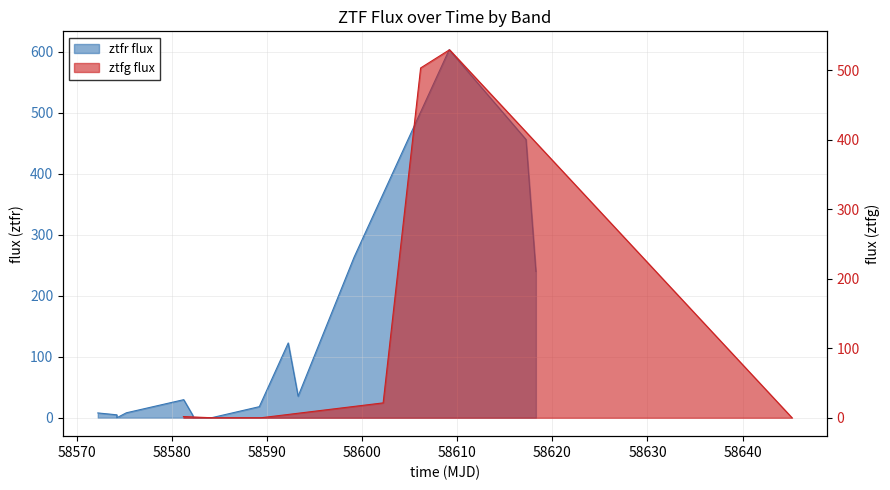

How many data points are less than 18?

7